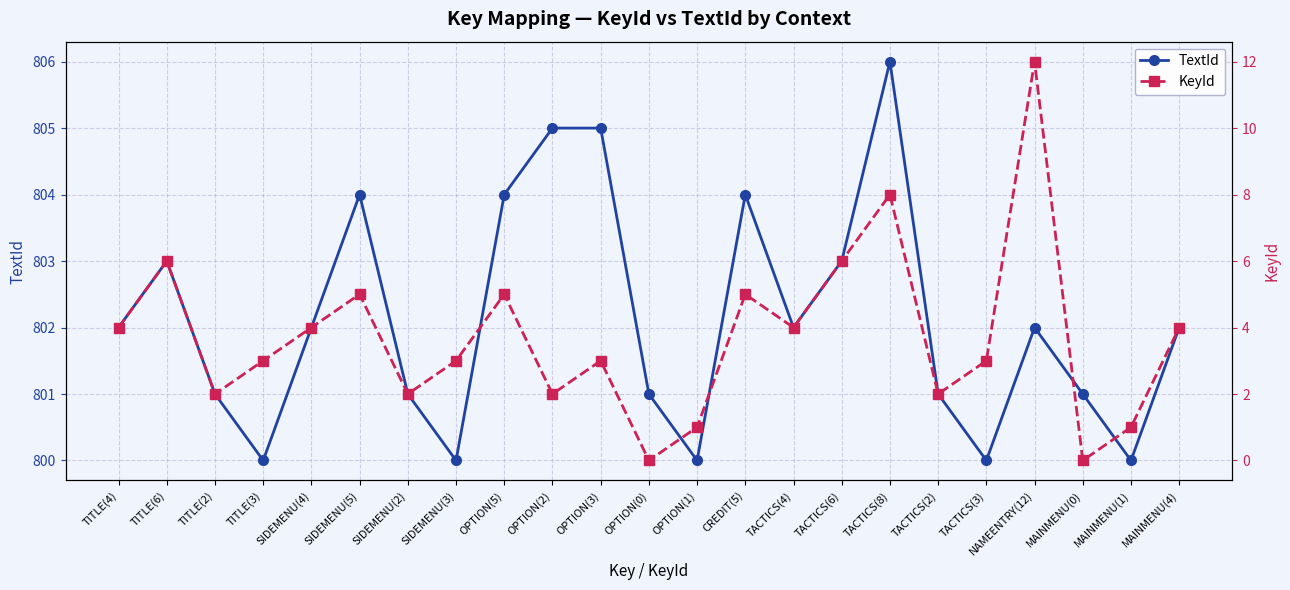

At how many categories does at least one series exceed 703?

23